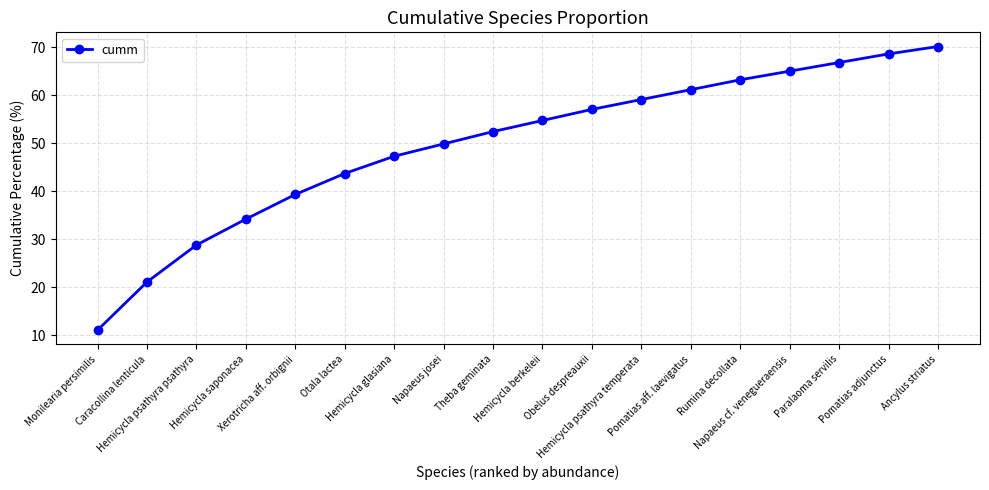

What is the smallest value displayed?

11.1